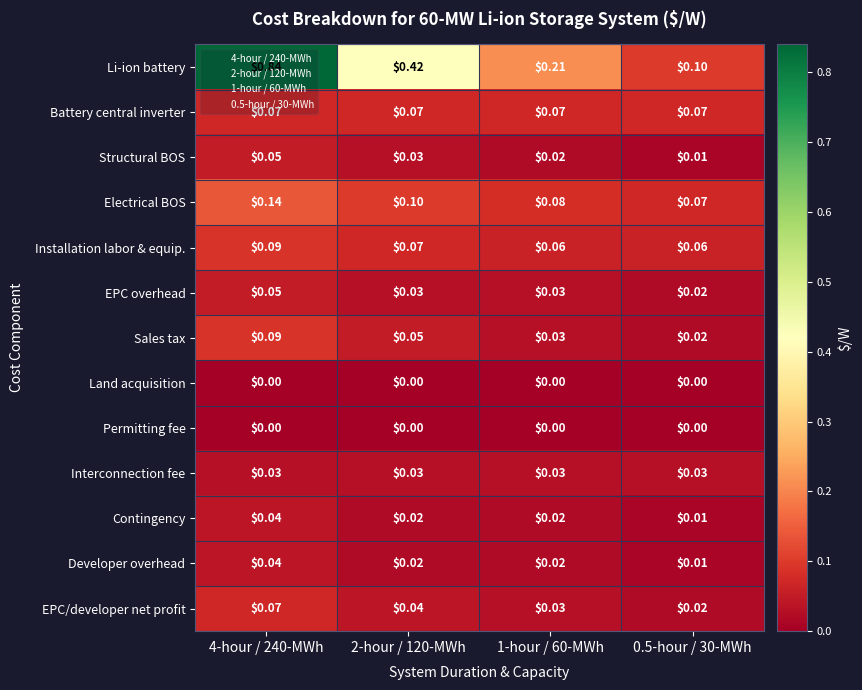

Between 4-hour / 240-MWh and 2-hour / 120-MWh, which series saw the biggest shift?

Li-ion battery